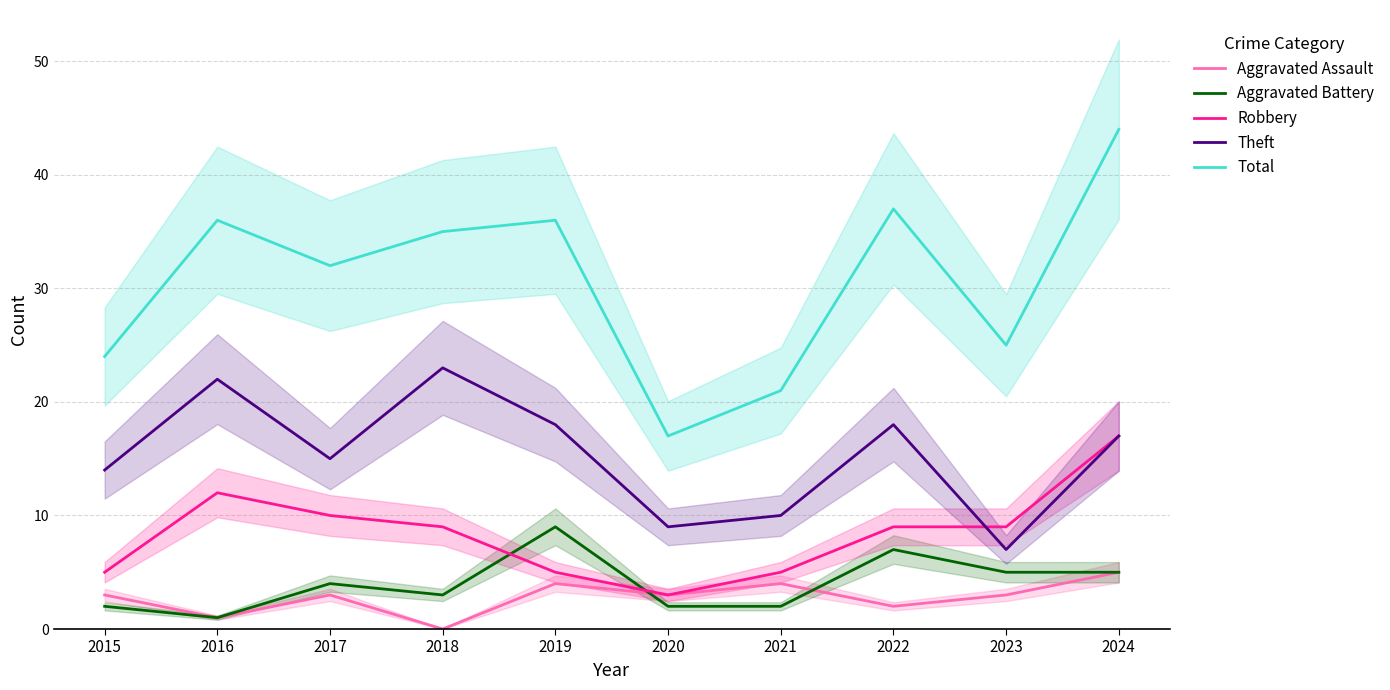

True or false: Total and Theft intersect in this chart.

False